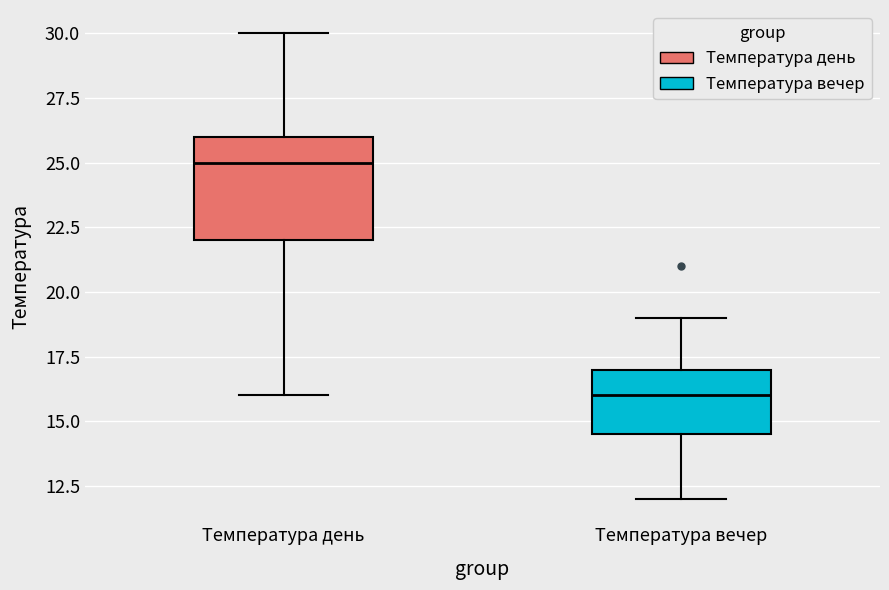

Reading left to right, transcribe this box plot: for each box, give where its median line is, the range the box spans, and where its two whiskers end, as read against the y-axis. The values are not printed on the chart, so give them approximately, as read against the axis.

Температура день: median 25.0, box 22.0 to 26.0, whiskers 16.0 to 30.0
Температура вечер: median 16.0, box 14.5 to 17.0, whiskers 12.0 to 19.0